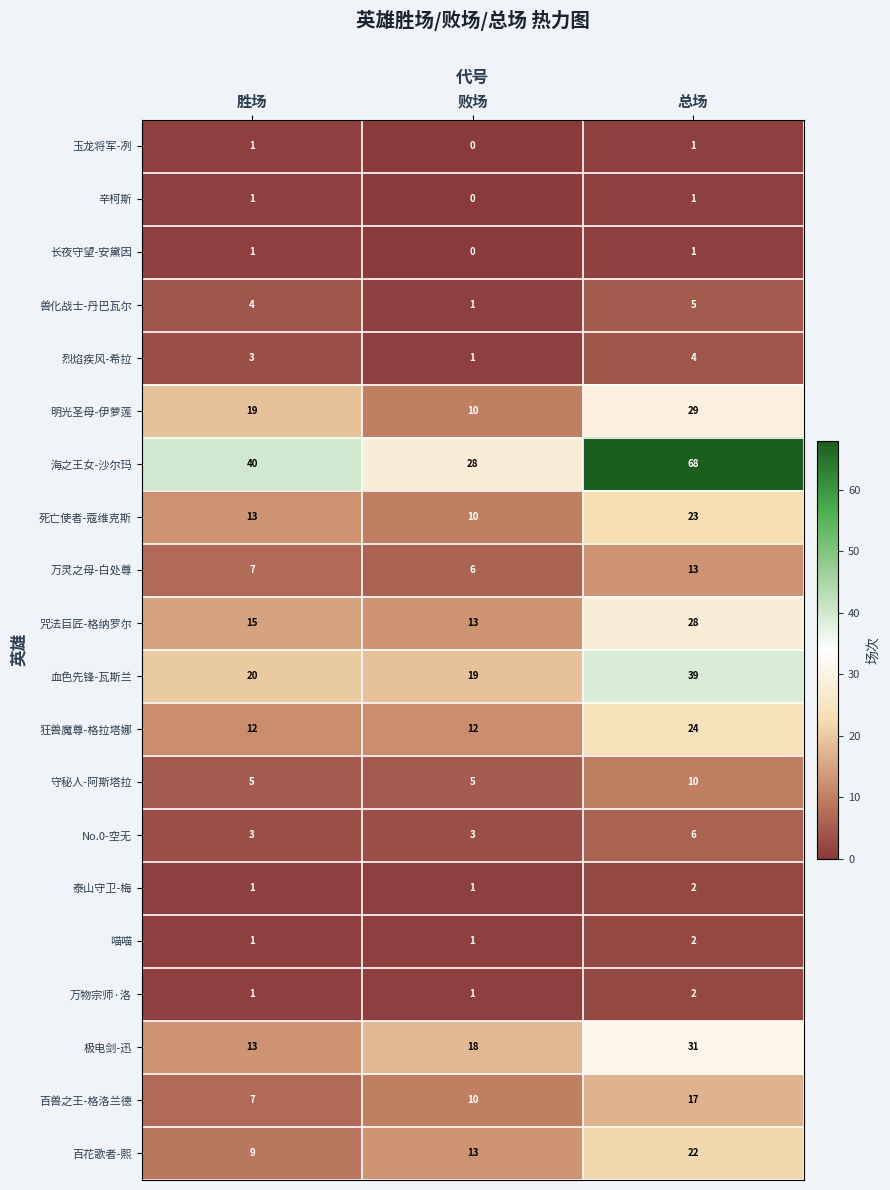

At which label is 长夜守望-安黛因 closest to 0?

败场